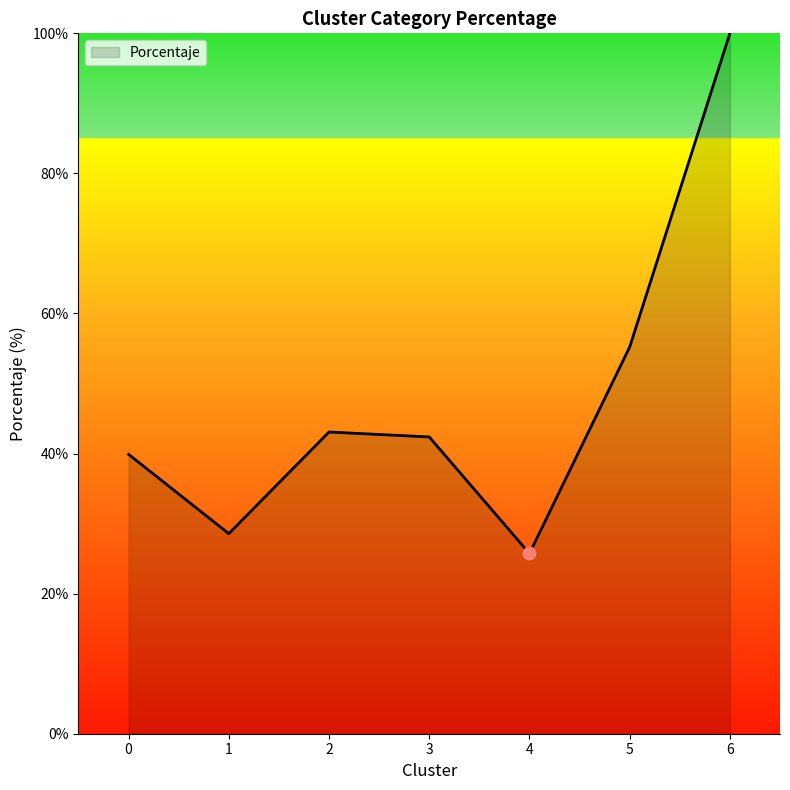

Approximately how many times larger is the value at 6 compared to 0?

2.5